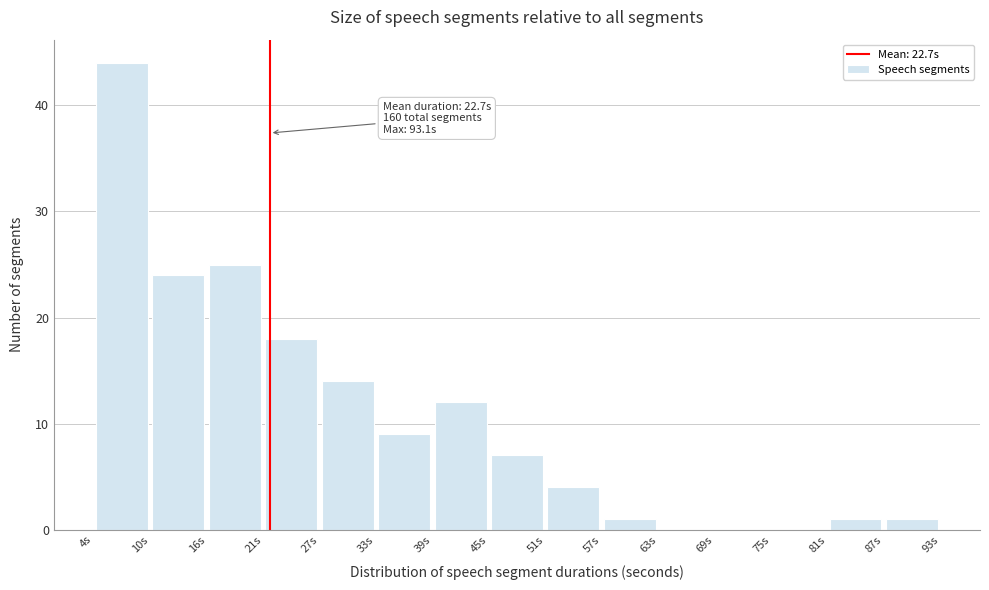

Which range on the x-axis has the tallest bar?

4 to 10